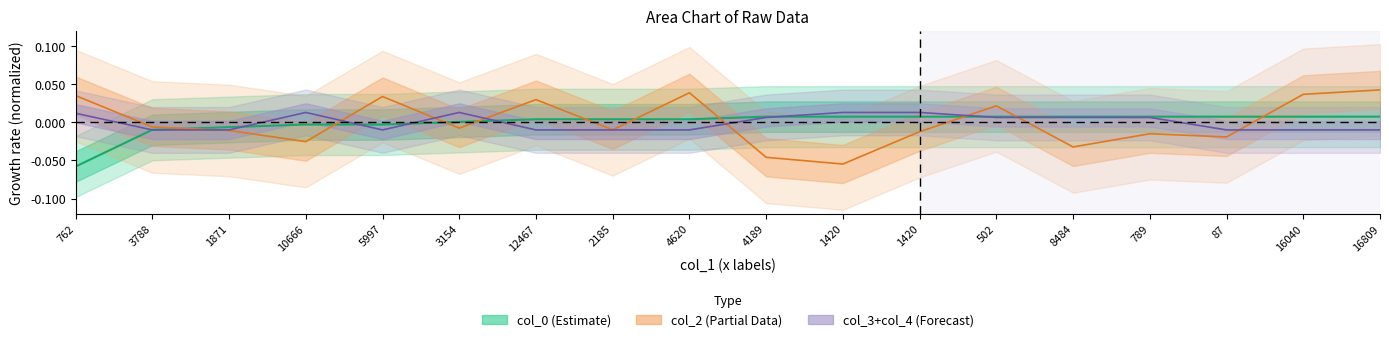

The col_0 series shows -0.0 at 1871. True or false?

True